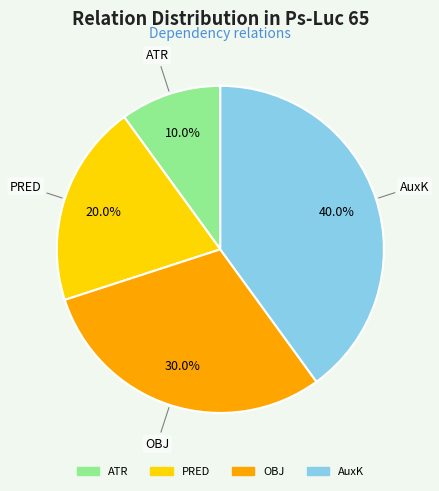

The PRED slice represents 29% of the pie. True or false?

False